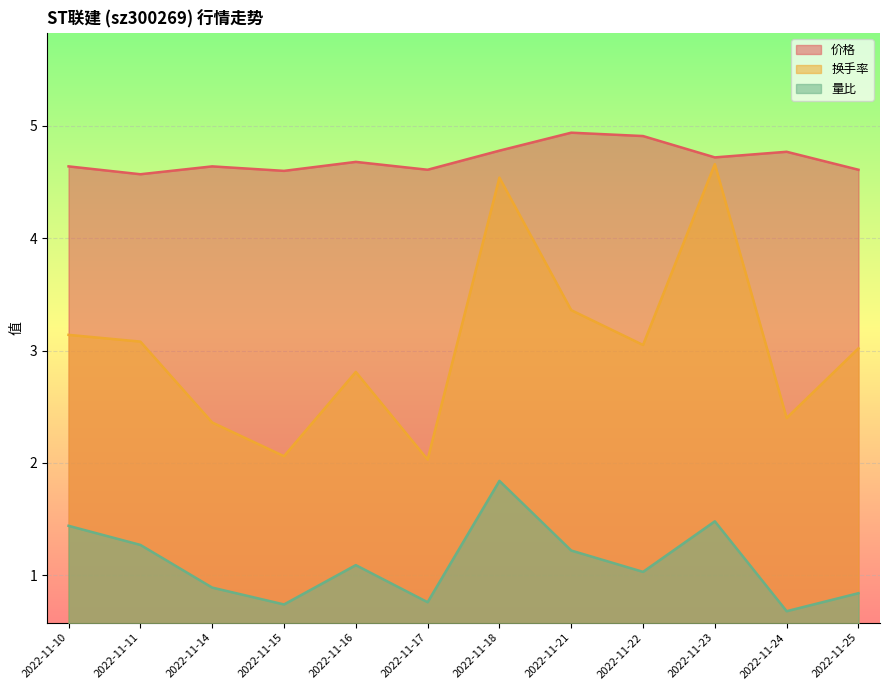

Reading left to right, extract all data points from this chart.

价格: 2022-11-10=4.6	2022-11-11=4.6	2022-11-14=4.6	2022-11-15=4.6	2022-11-16=4.7	2022-11-17=4.6	2022-11-18=4.8	2022-11-21=4.9	2022-11-22=4.9	2022-11-23=4.7	2022-11-24=4.8	2022-11-25=4.6
换手率: 2022-11-10=3.1	2022-11-11=3.1	2022-11-14=2.4	2022-11-15=2.1	2022-11-16=2.8	2022-11-17=2.0	2022-11-18=4.5	2022-11-21=3.4	2022-11-22=3.0	2022-11-23=4.7	2022-11-24=2.4	2022-11-25=3.0
量比: 2022-11-10=1.4	2022-11-11=1.3	2022-11-14=0.9	2022-11-15=0.7	2022-11-16=1.1	2022-11-17=0.8	2022-11-18=1.8	2022-11-21=1.2	2022-11-22=1.0	2022-11-23=1.5	2022-11-24=0.7	2022-11-25=0.8